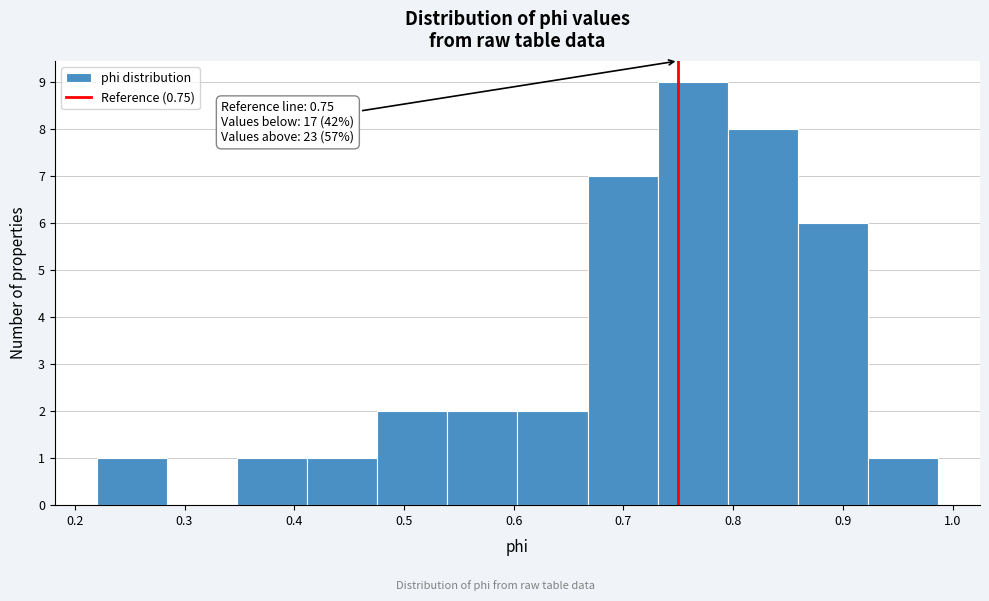

Which range on the x-axis has the tallest bar?

0.73 to 0.79